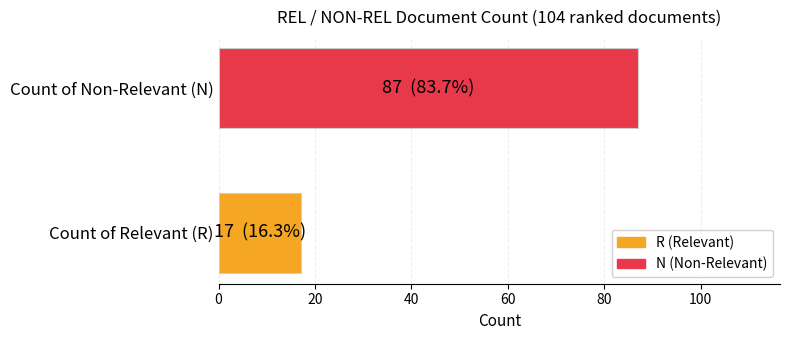

Rank the categories by value from lowest to highest.

Count of Relevant (R), Count of Non-Relevant (N)